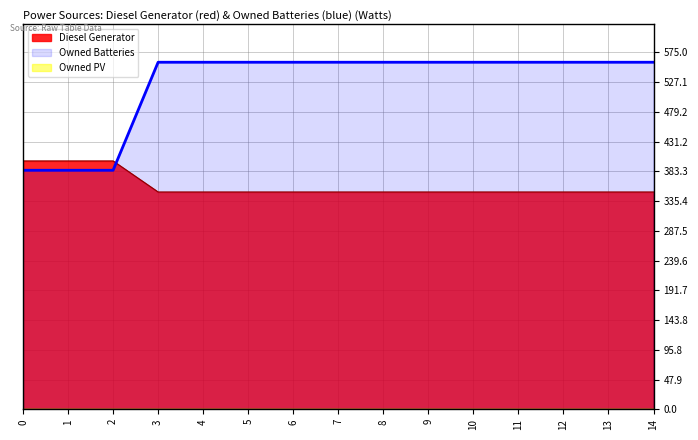

Where do Diesel Generator and Owned Batteries first cross each other?

2 and 3